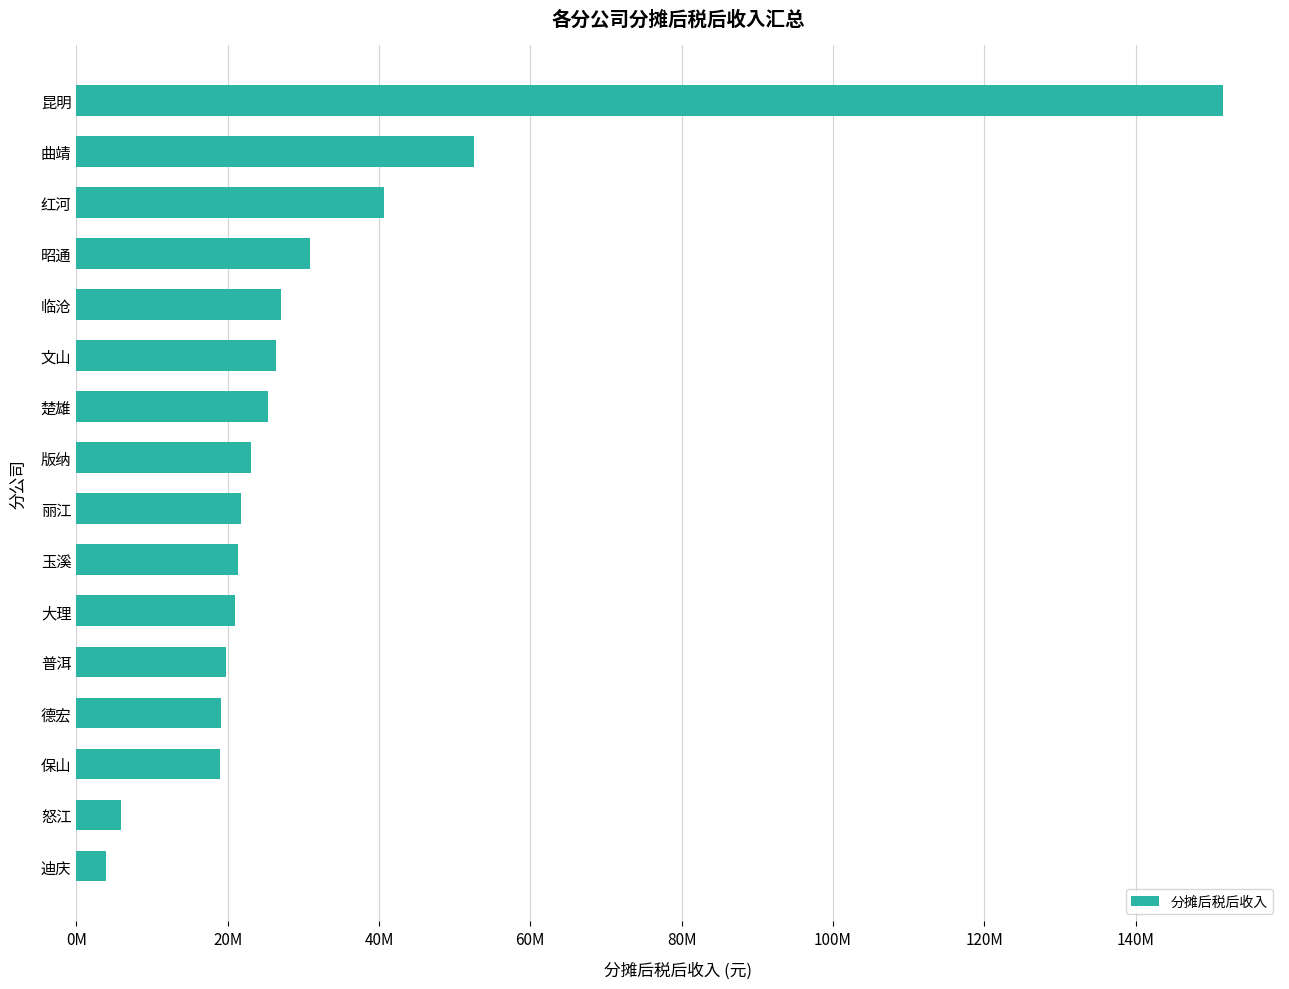

Are the bars horizontal?

Yes